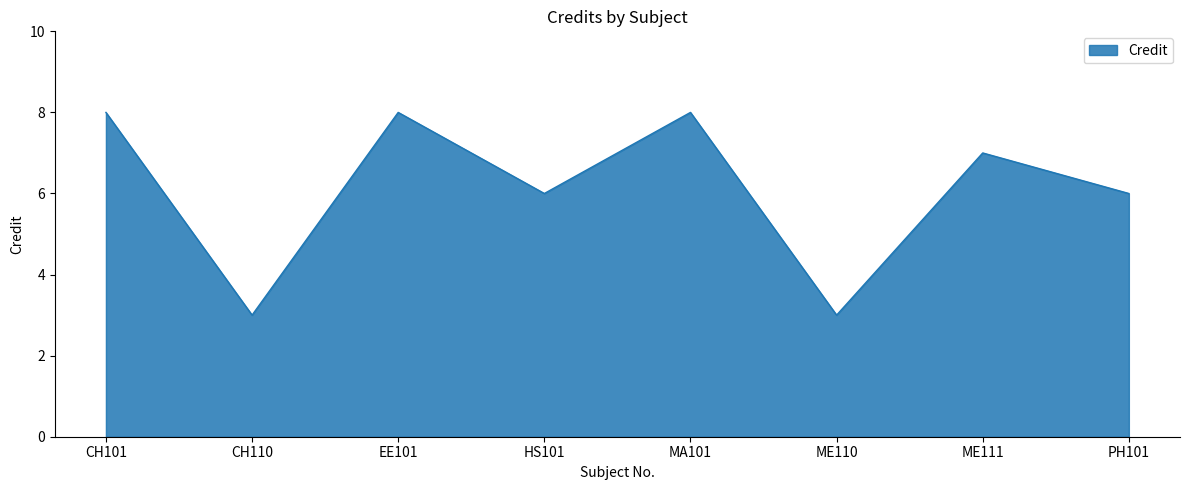

Between ME110 and CH101, which is larger?

CH101